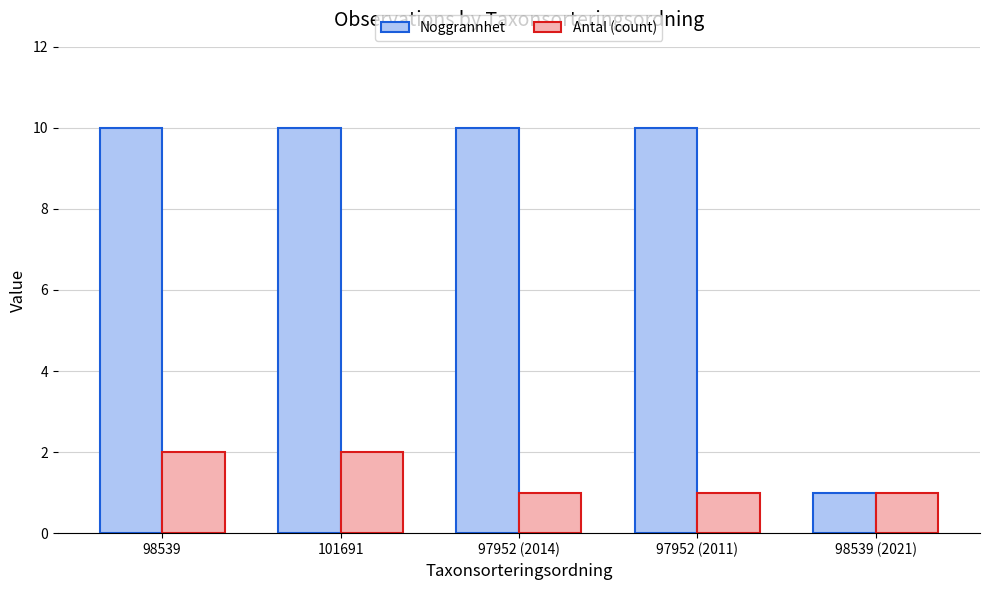

What is the highest value of the Antal (count) series?

2